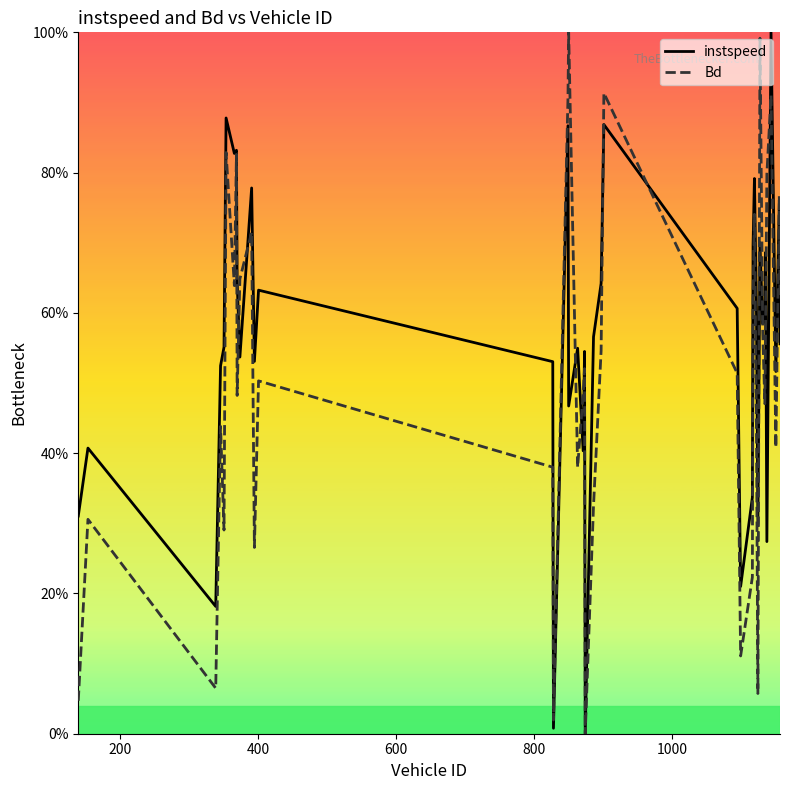

How many categories are shown in the chart?

40